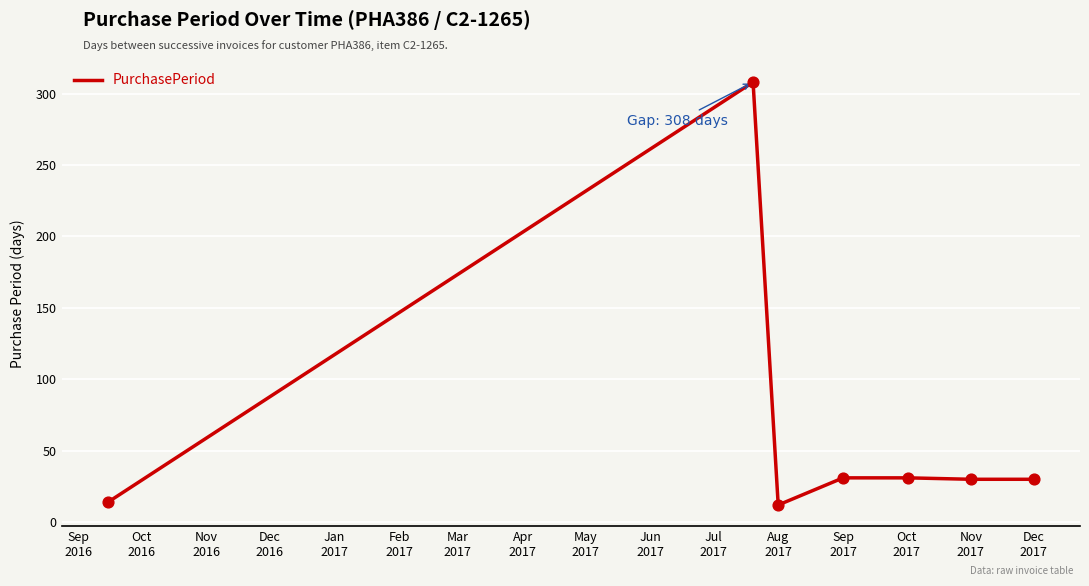

What is the smallest value displayed?

12